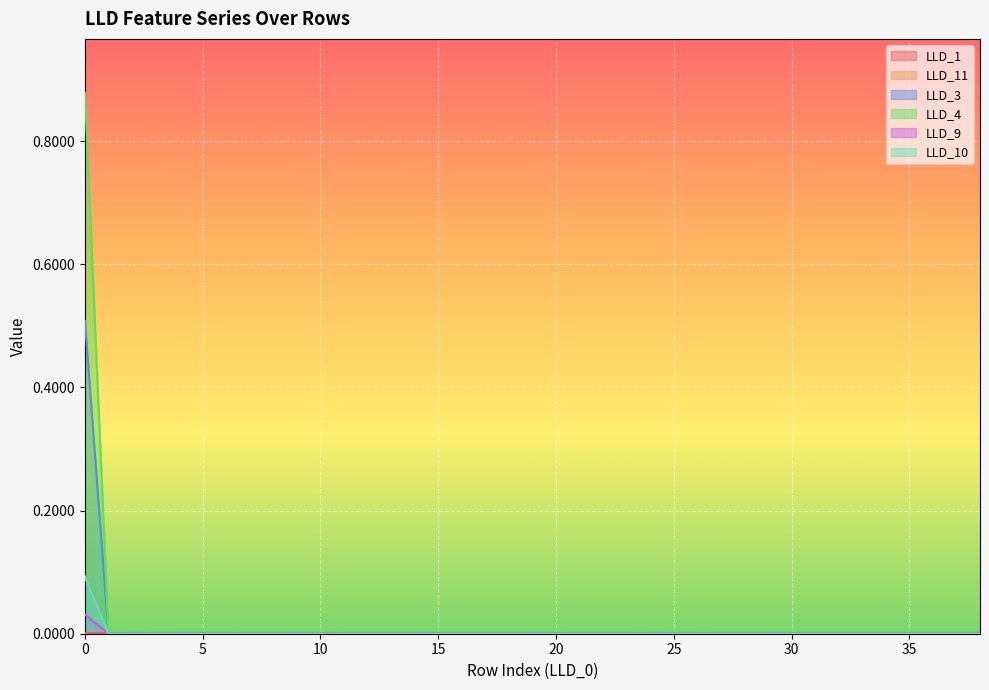

Is it true that LLD_4 equals 0.0 at 26?

True